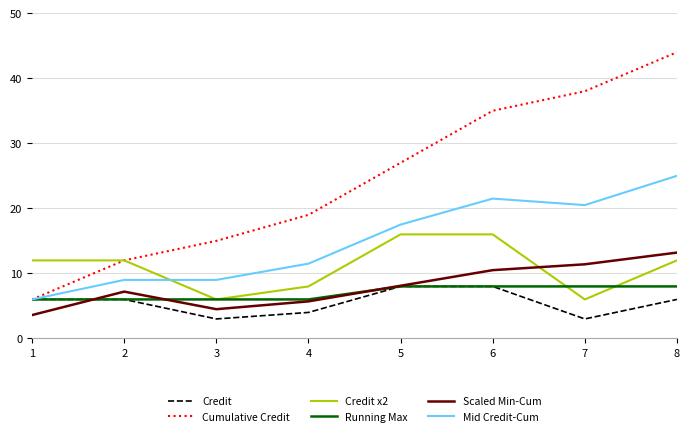

What is the total value across all series at 3?

43.5